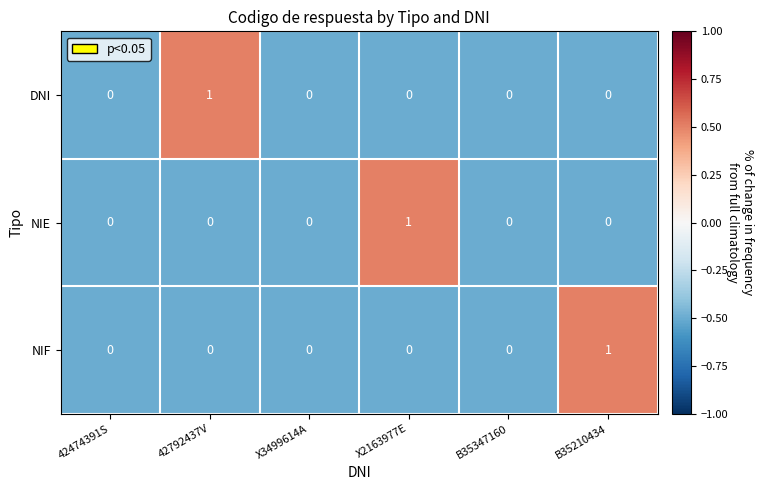

How many NIF values are between 0 and 1?

6